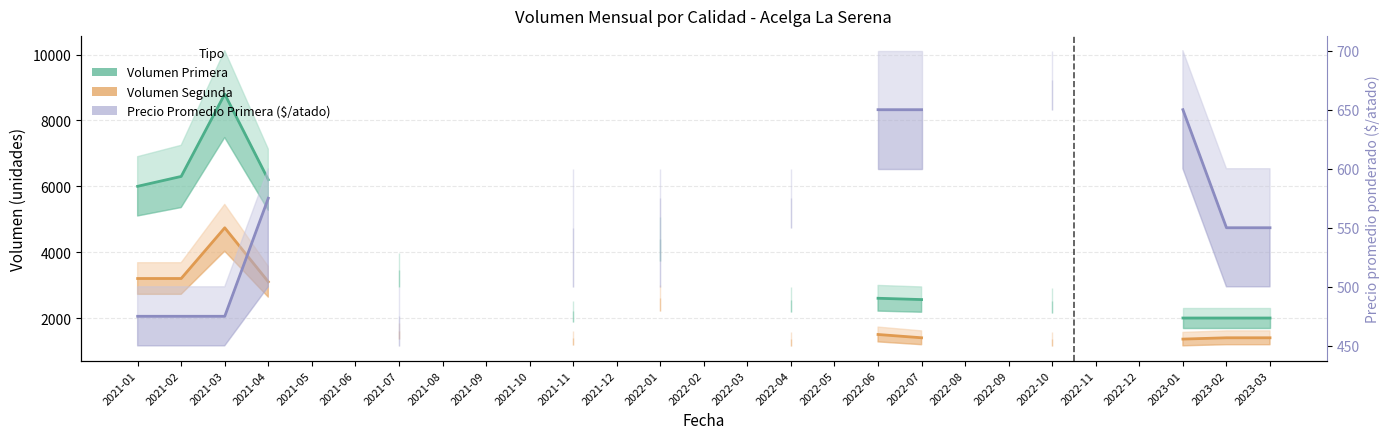

True or false: Volumen Primera and Precio Promedio Primera ($/atado) cross at least once.

False